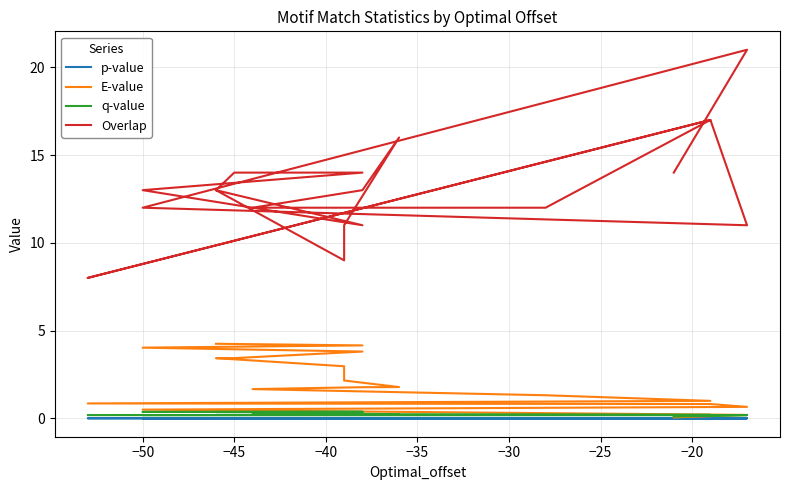

Rank the series at −20 from lowest to highest value.

p-value, q-value, E-value, Overlap